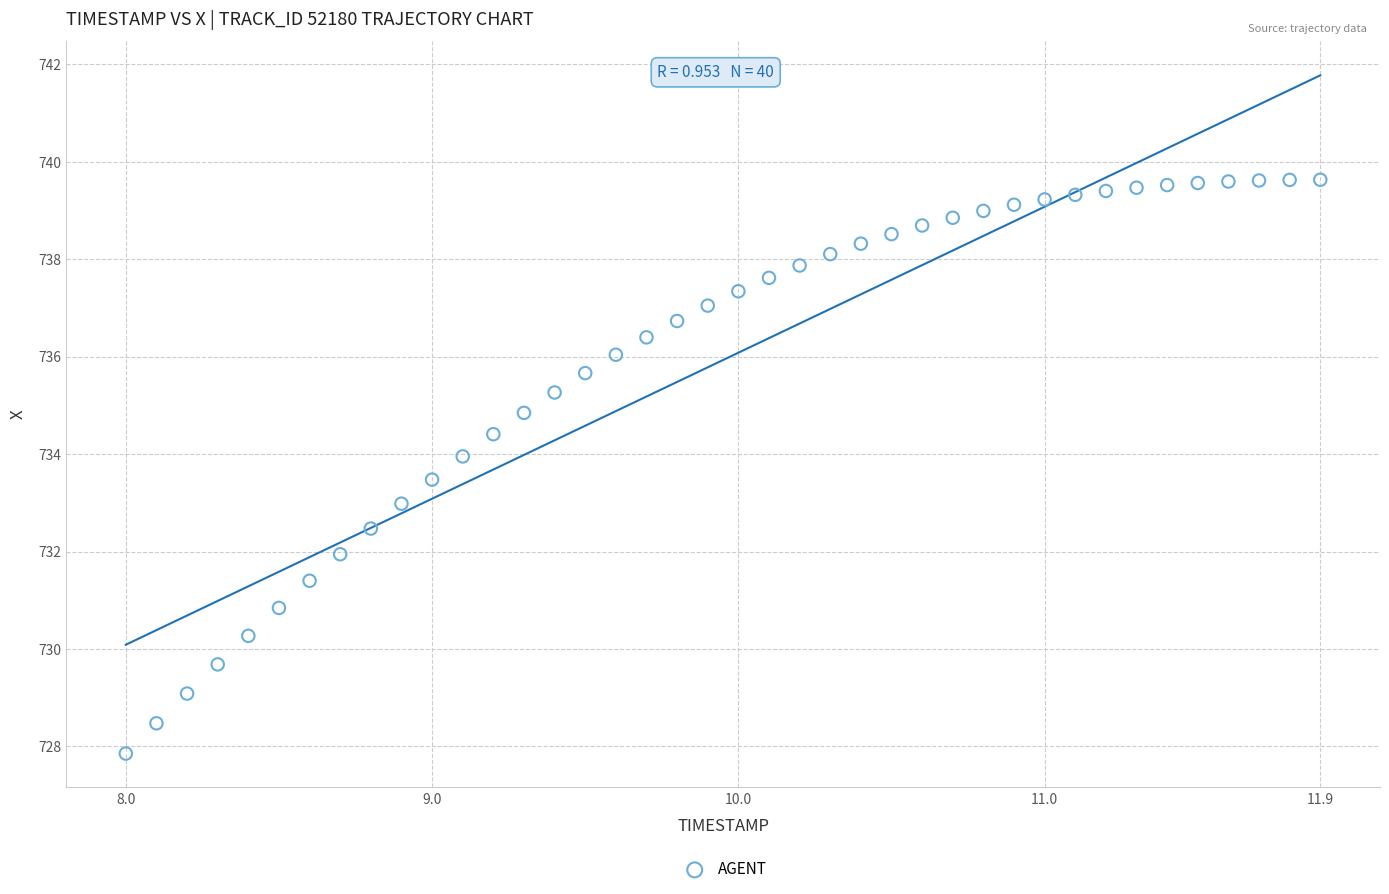

What is the range of Y values (max minus min)?

11.8